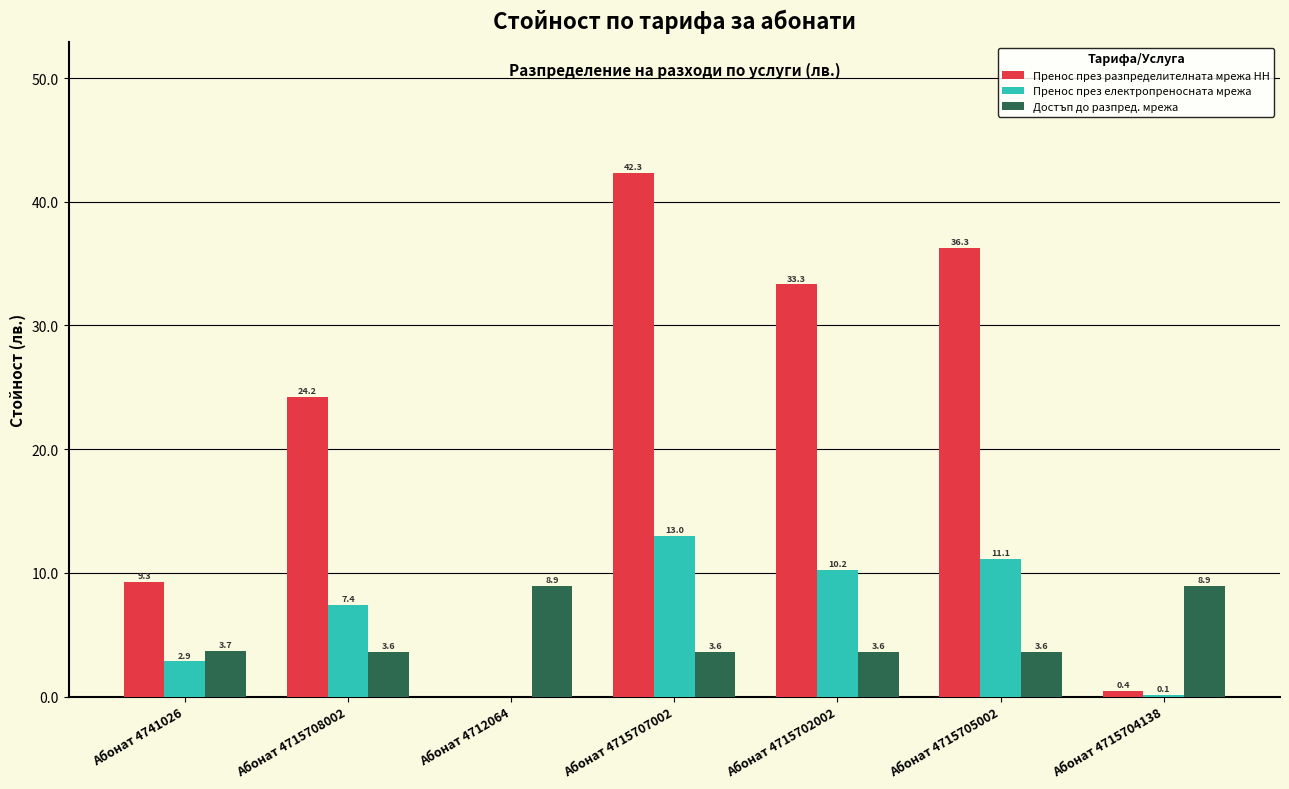

What is the sum of the Достъп до разпред. мрежа values at Абонат 4715707002 and Абонат 4715704138?

12.5